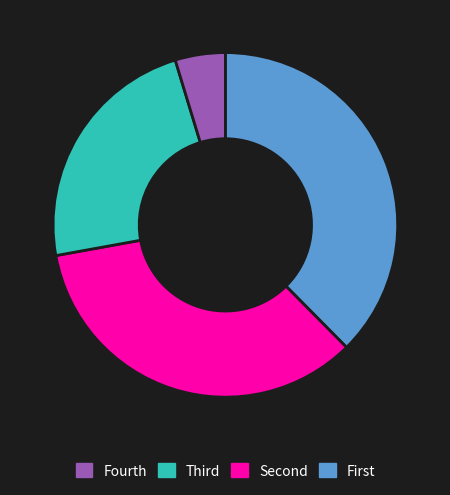

Is there a majority slice in this chart?

No